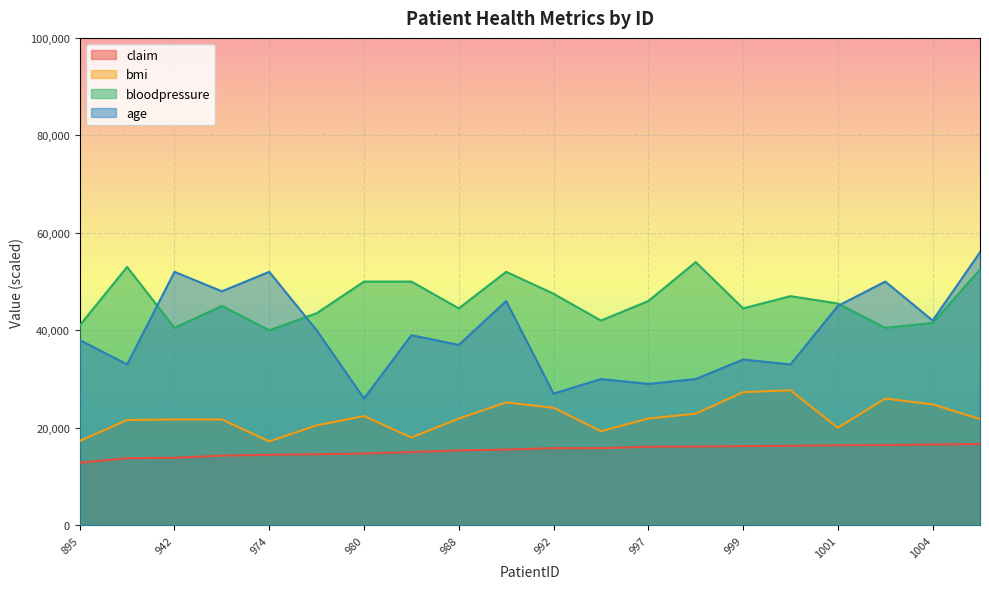

True or false: age and bmi cross at least once.

False